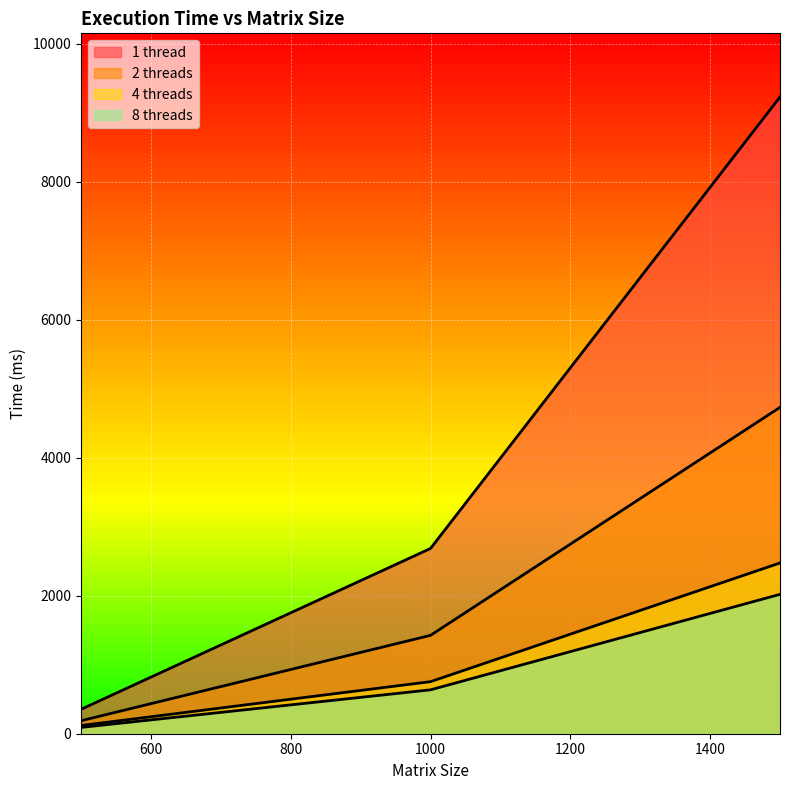

At which category is the sum across all series the highest?

1500